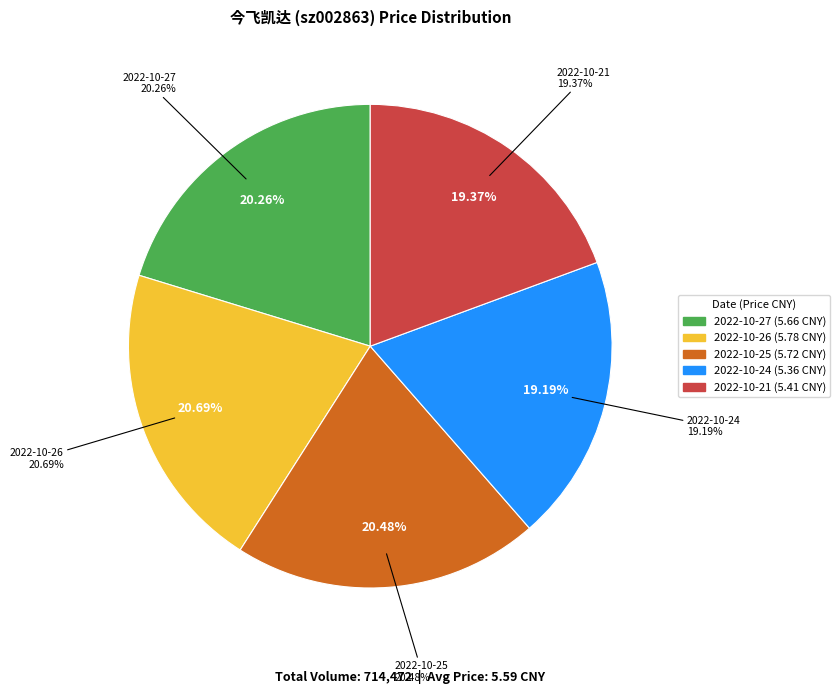

What percentage is NOT represented by 2022-10-25?

79.5%